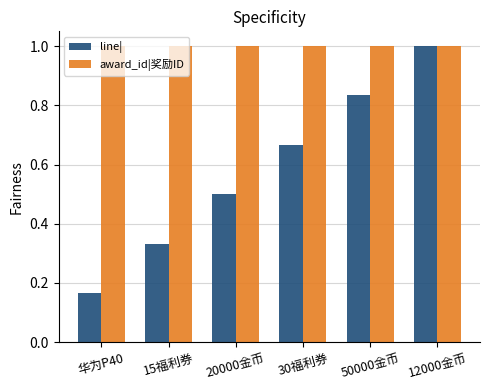

Where is line| nearest to the value 0?

华为P40